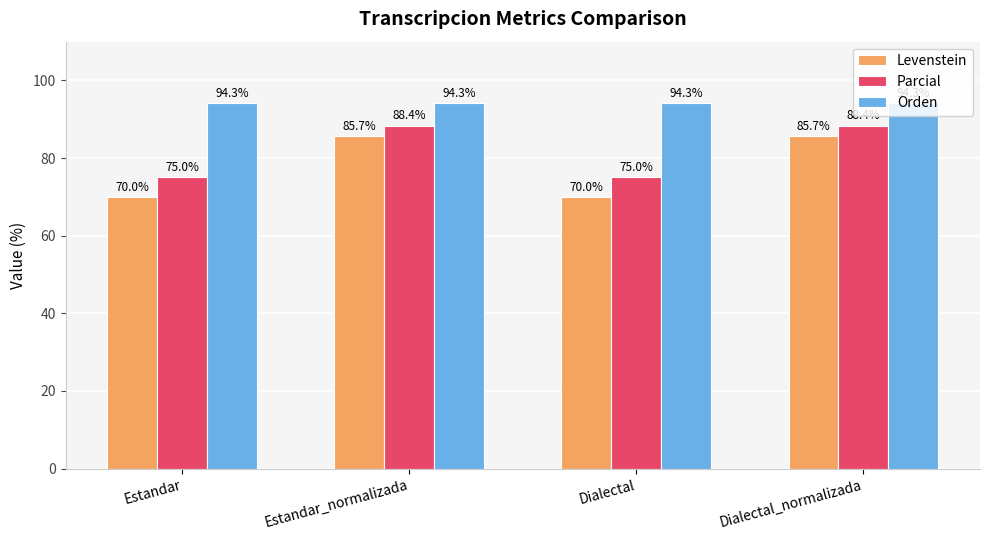

Which series has the largest total across all categories?

Orden